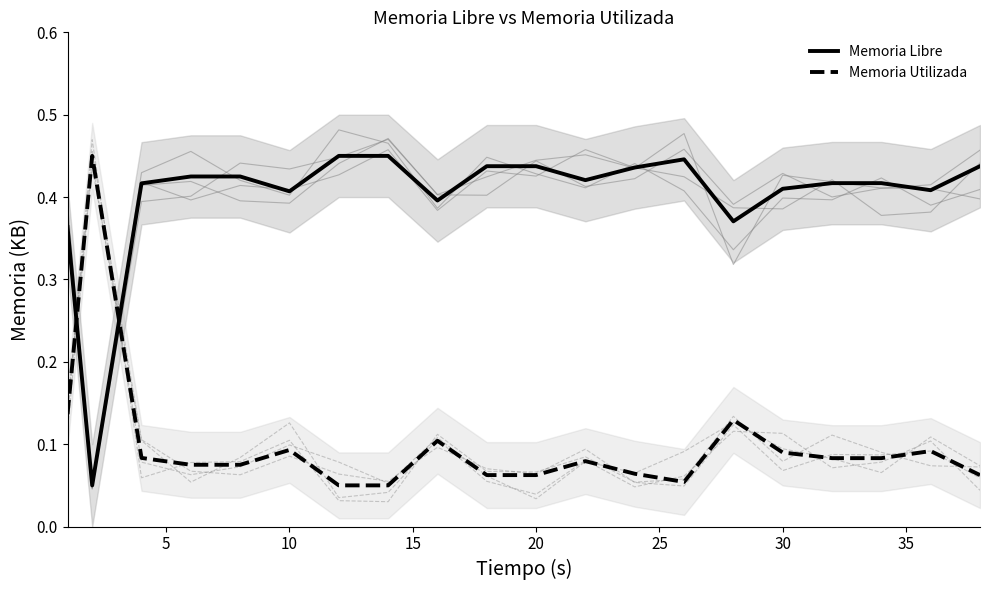

How many times do Memoria Utilizada and Memoria Libre cross each other?

2